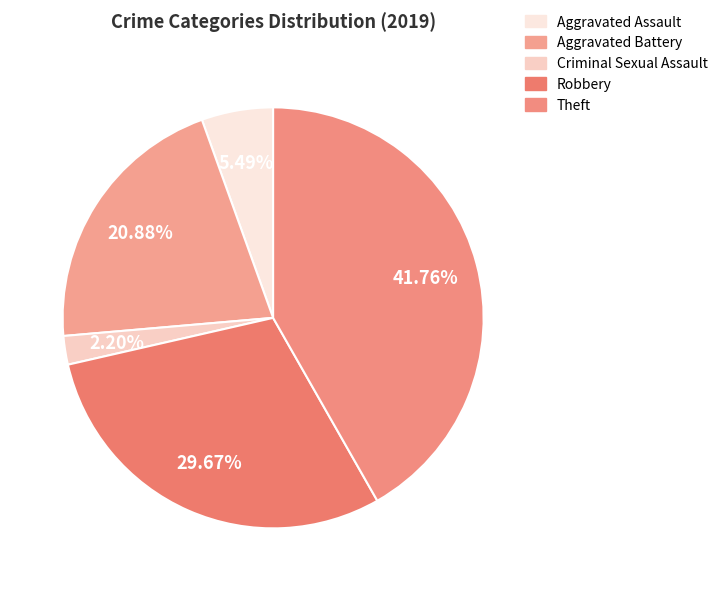

True or false: Aggravated Battery accounts for 21% of the total.

True